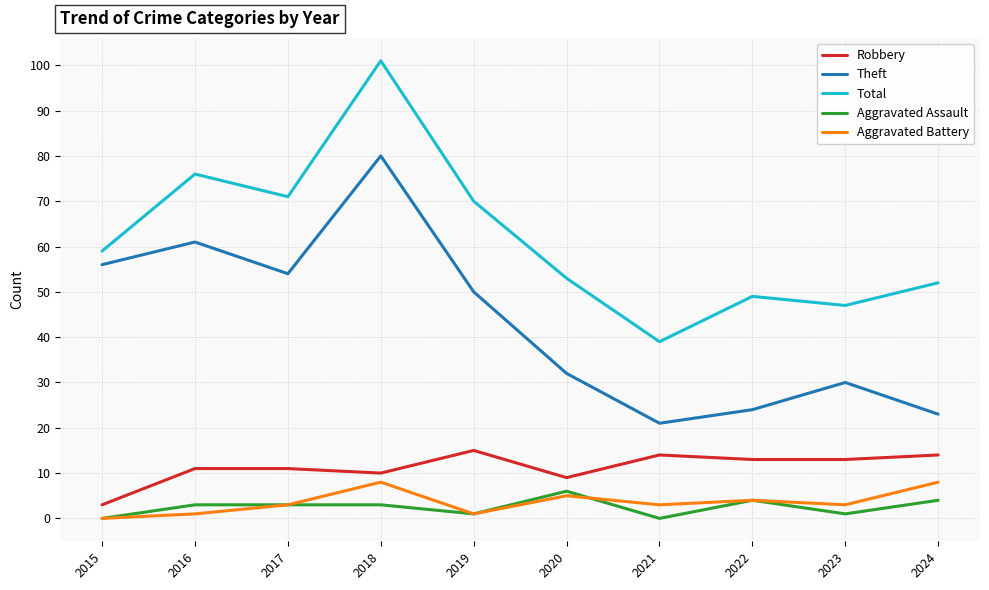

What is the difference between the highest and lowest values at 2021?

39